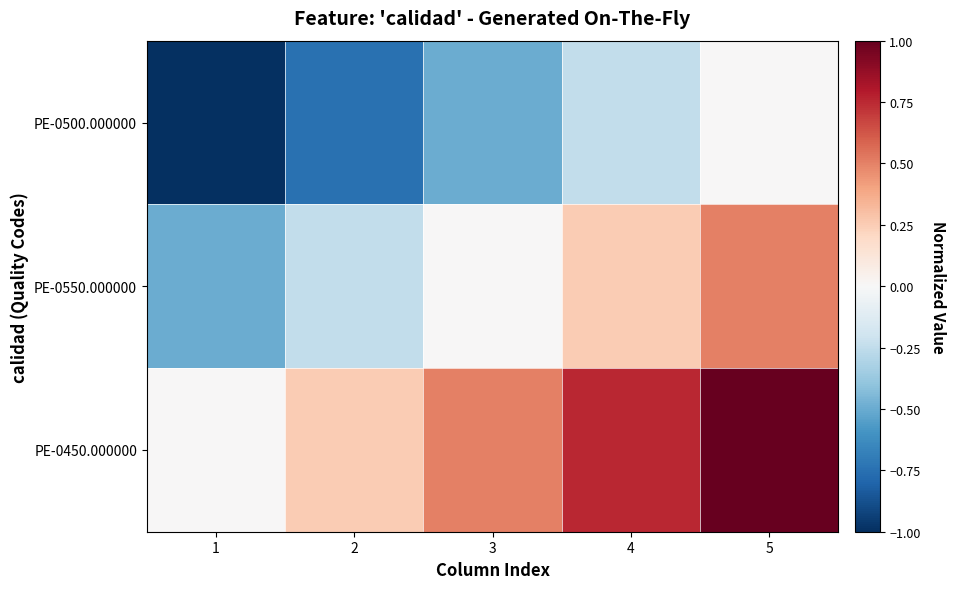

Rank the series by their average value, from lowest to highest.

PE-0500.000000, PE-0550.000000, PE-0450.000000